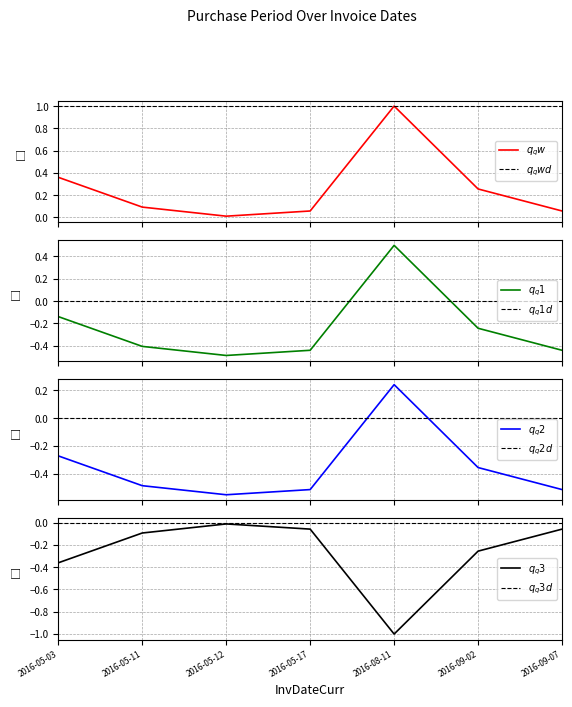

Rank the categories by value from lowest to highest.

2016-05-12, 2016-05-17, 2016-09-07, 2016-05-11, 2016-09-02, 2016-05-03, 2016-08-11